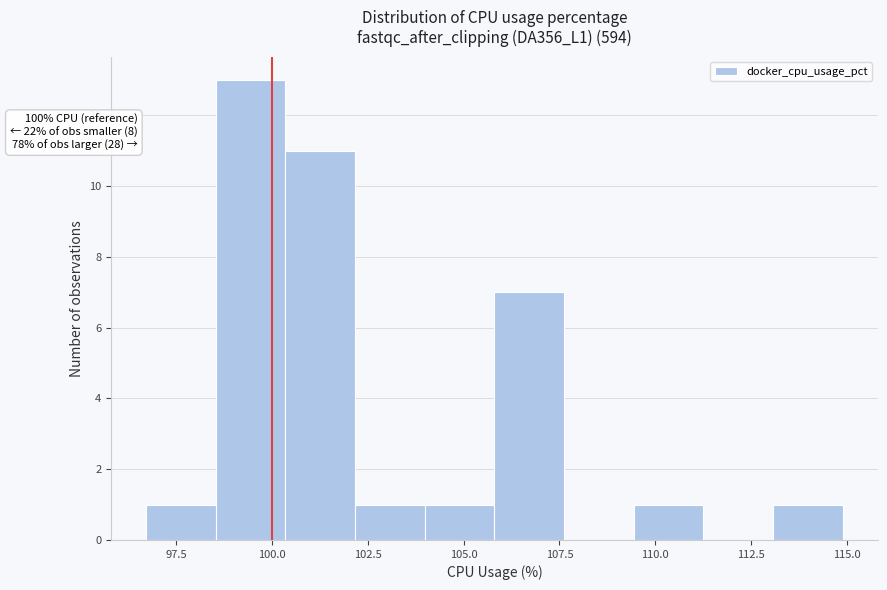

Read against the x-axis, roughly where is the centre of the tallest bar?

99.5